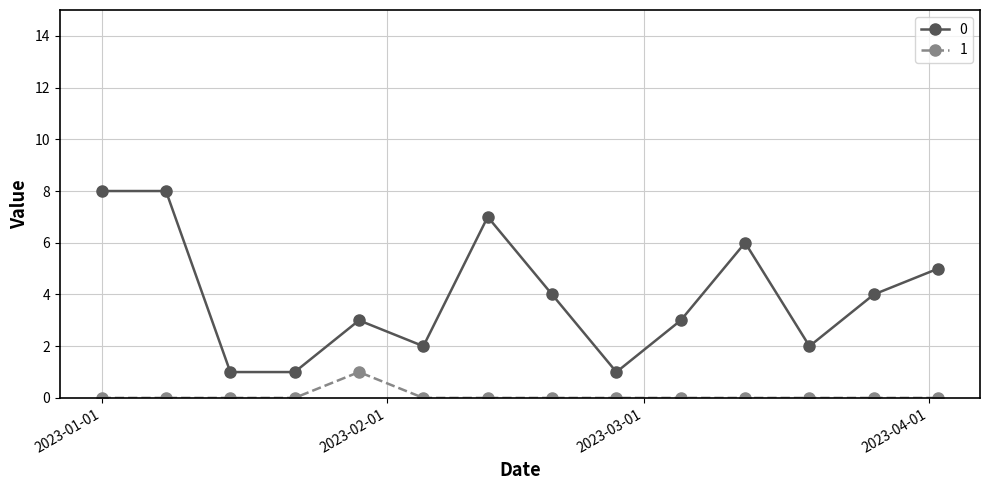

What is the maximum value shown in the chart?

8